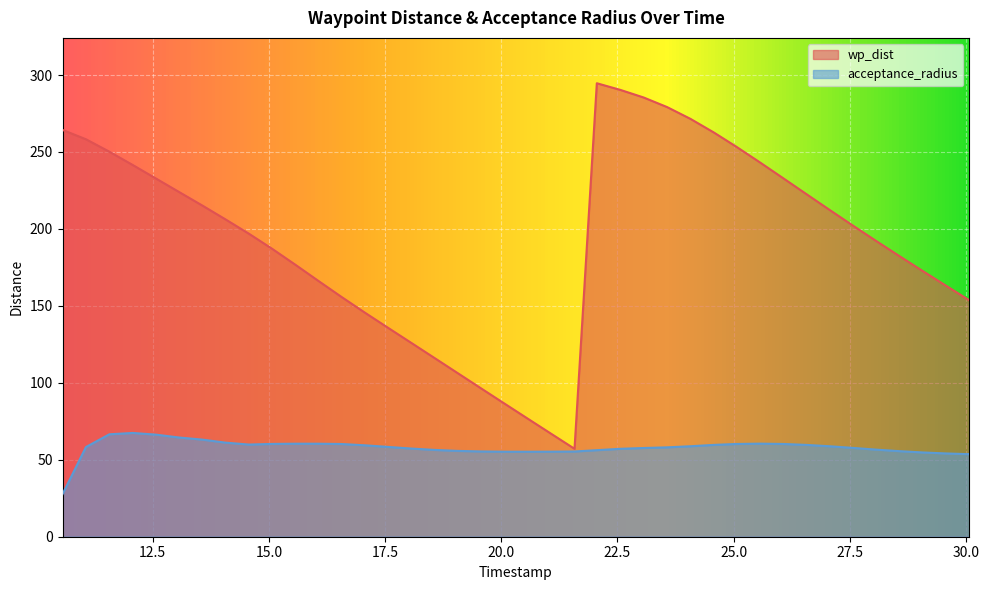

What are all the series names shown in the legend?

wp_dist, acceptance_radius